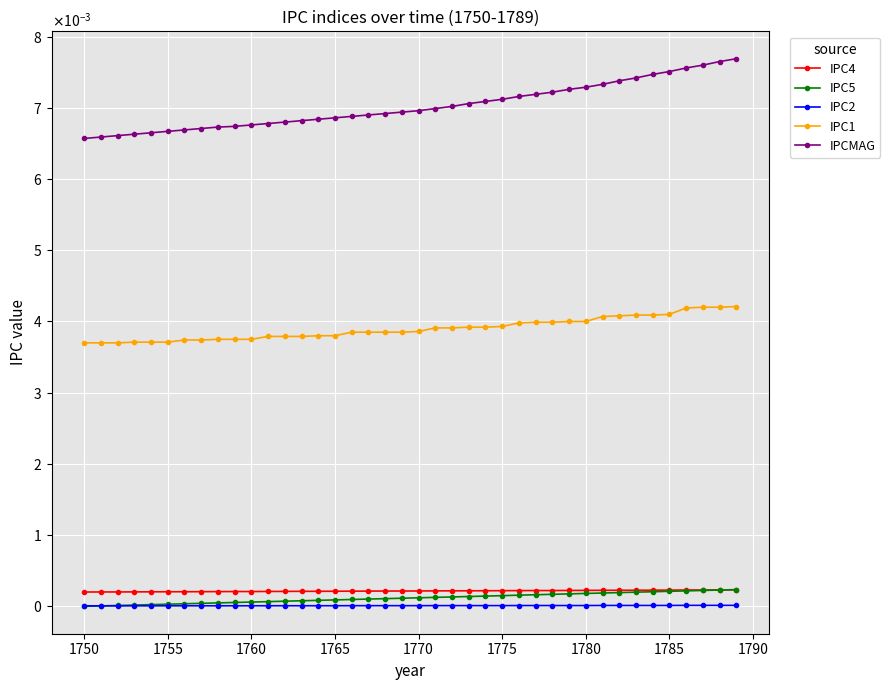

Is this an area chart (filled region under the line)?

No